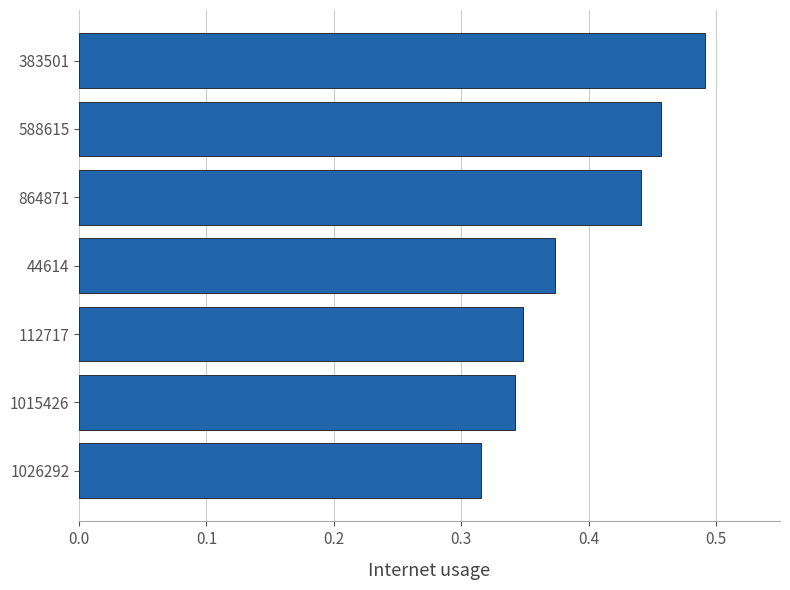

Count the values in the range 0 to 1.

7